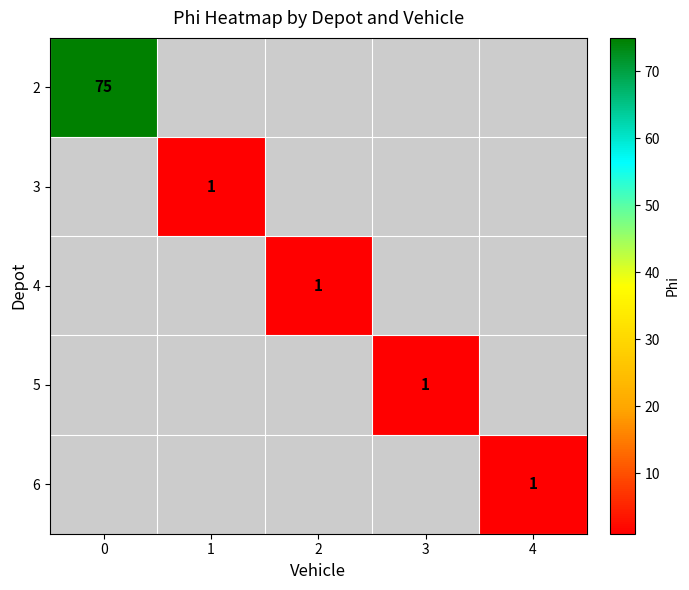

True or false: 6 has a value of 1 at 4.

True